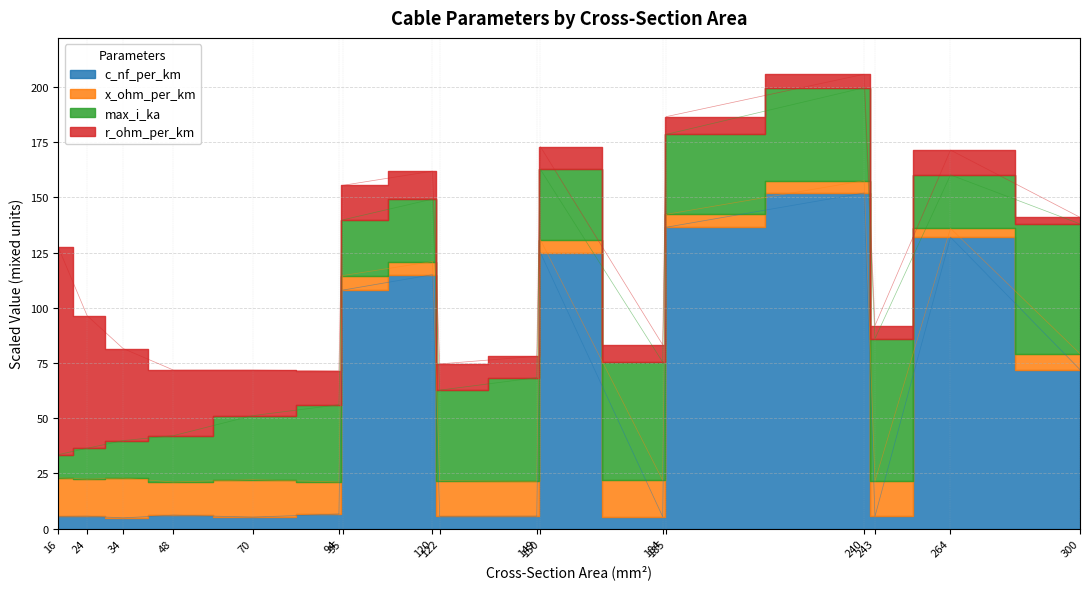

What are all the series names shown in the legend?

c_nf_per_km, x_ohm_per_km, max_i_ka, r_ohm_per_km